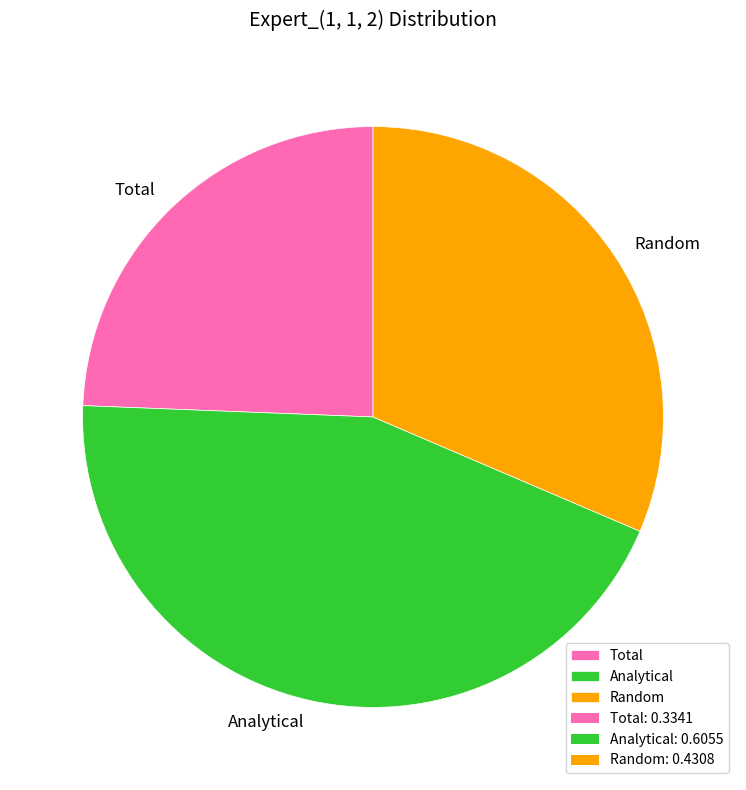

Rank the categories by value from highest to lowest.

Analytical, Random, Total